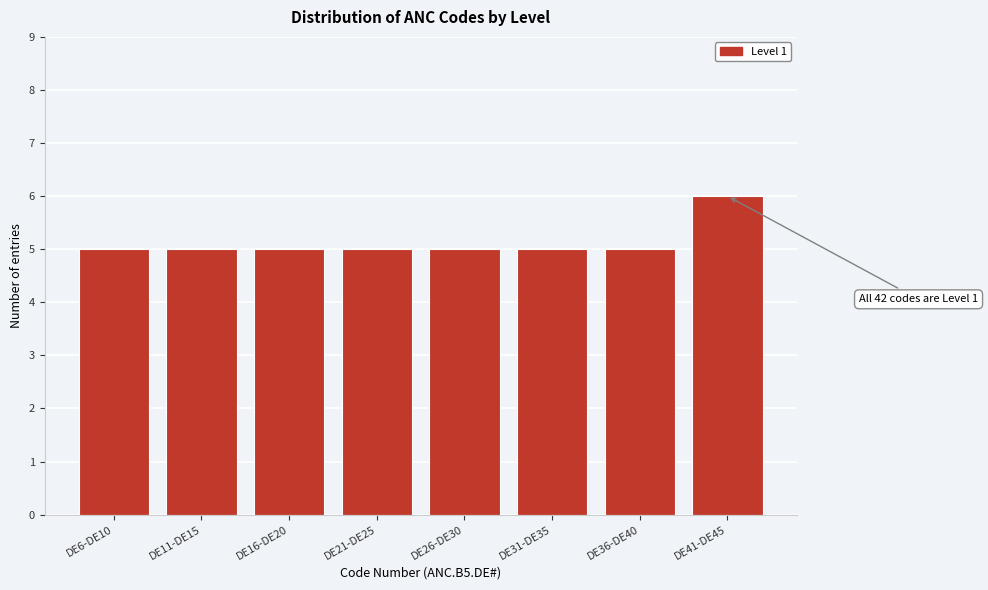

Reading left to right, transcribe all the data shown in this chart.

DE6-DE10=5	DE11-DE15=5	DE16-DE20=5	DE21-DE25=5	DE26-DE30=5	DE31-DE35=5	DE36-DE40=5	DE41-DE45=6